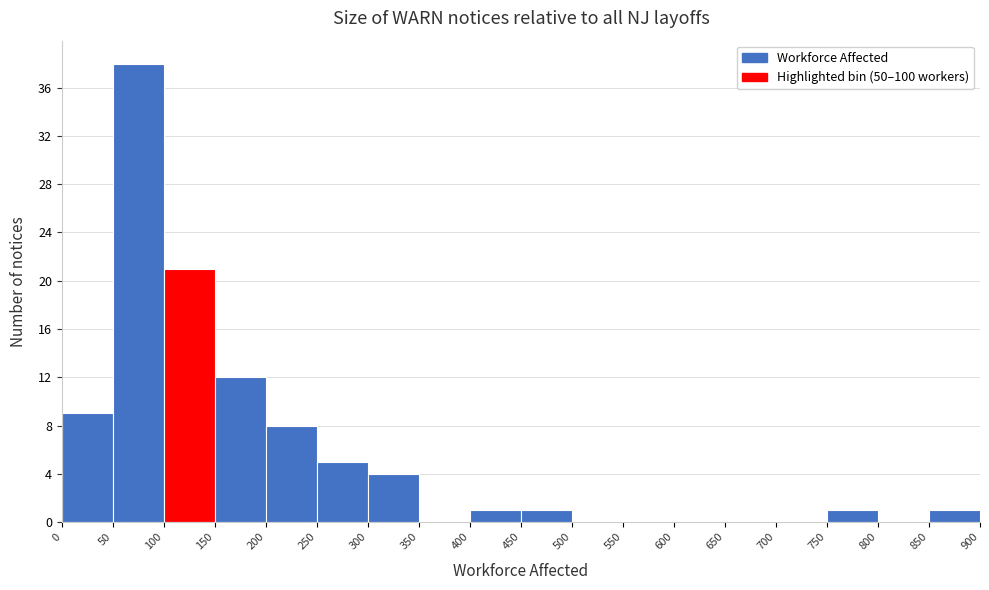

Which range on the x-axis has the tallest bar?

50 to 100